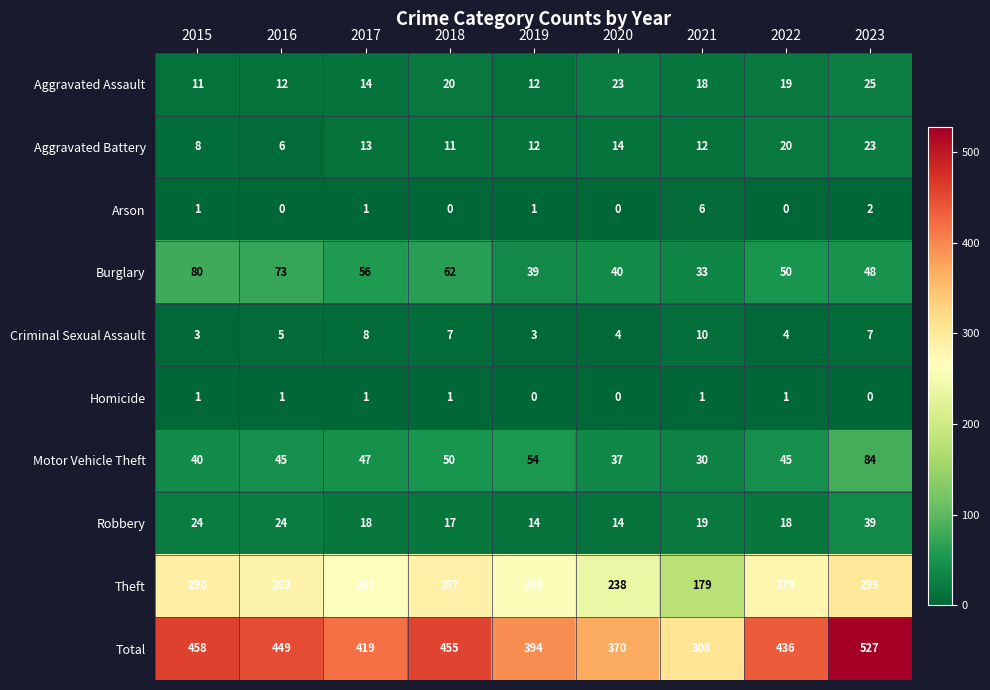

Count the Homicide values in the range 0 to 1.

9